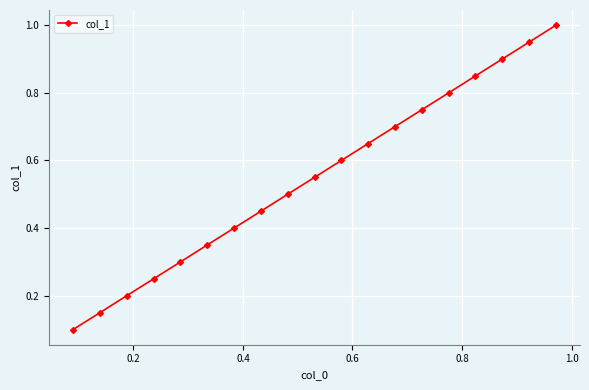

True or false: the data has more than 2 interior local peaks.

False